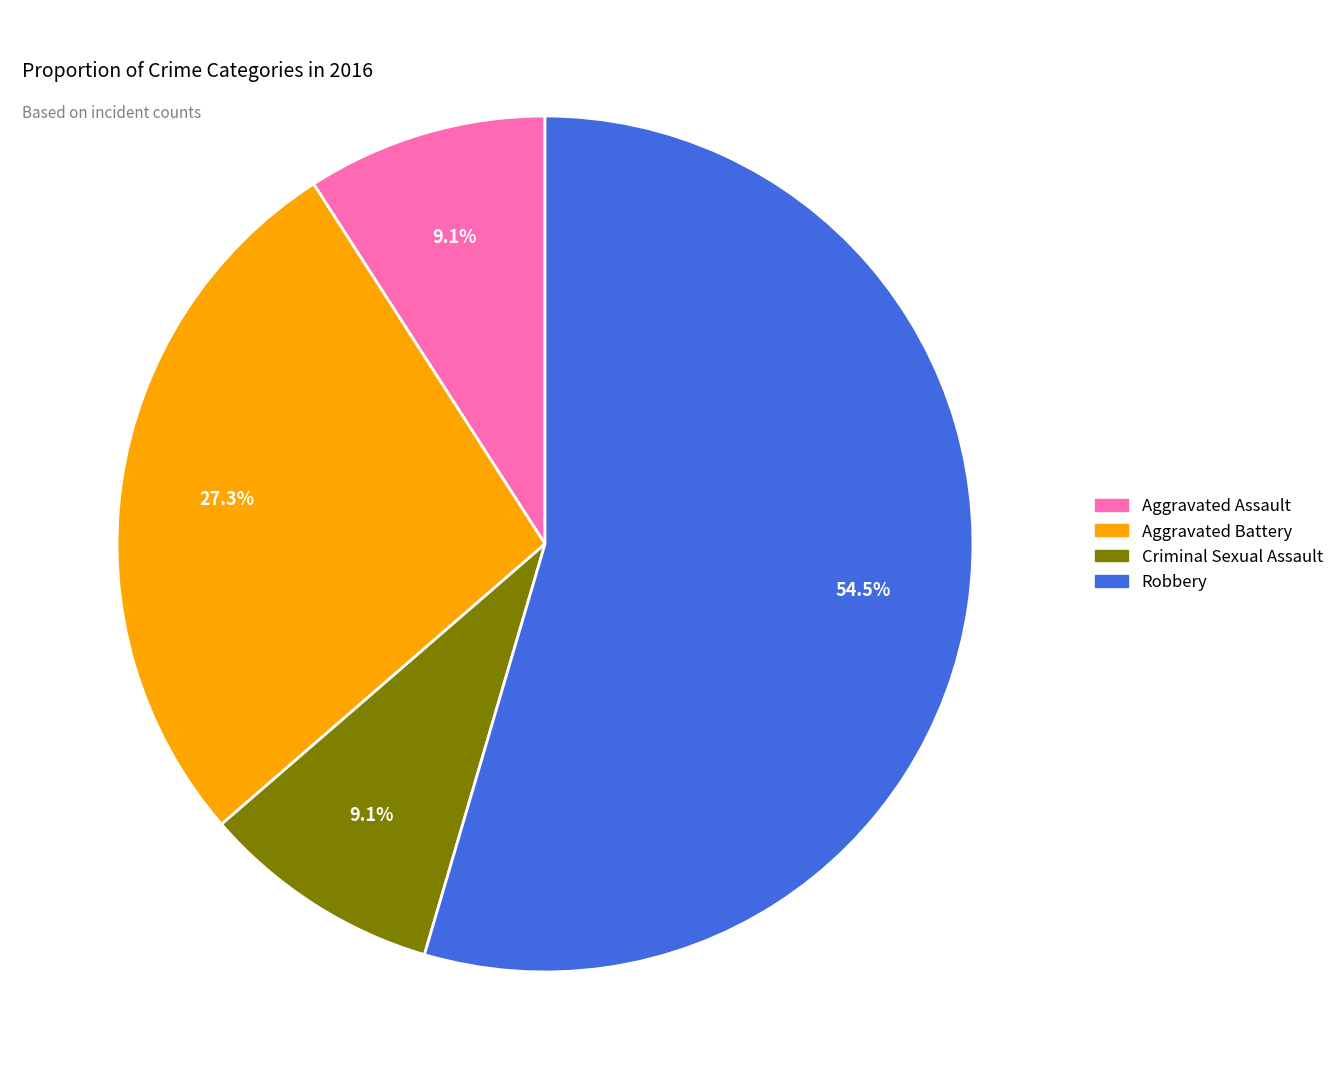

What is the ratio of the value at Robbery to the value at Criminal Sexual Assault?

6.0